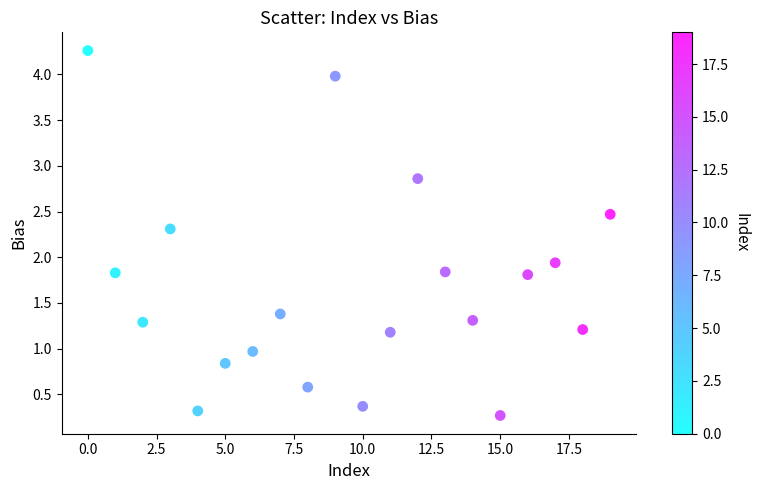

What Y value in the scatter plot is closest to 2?

1.9